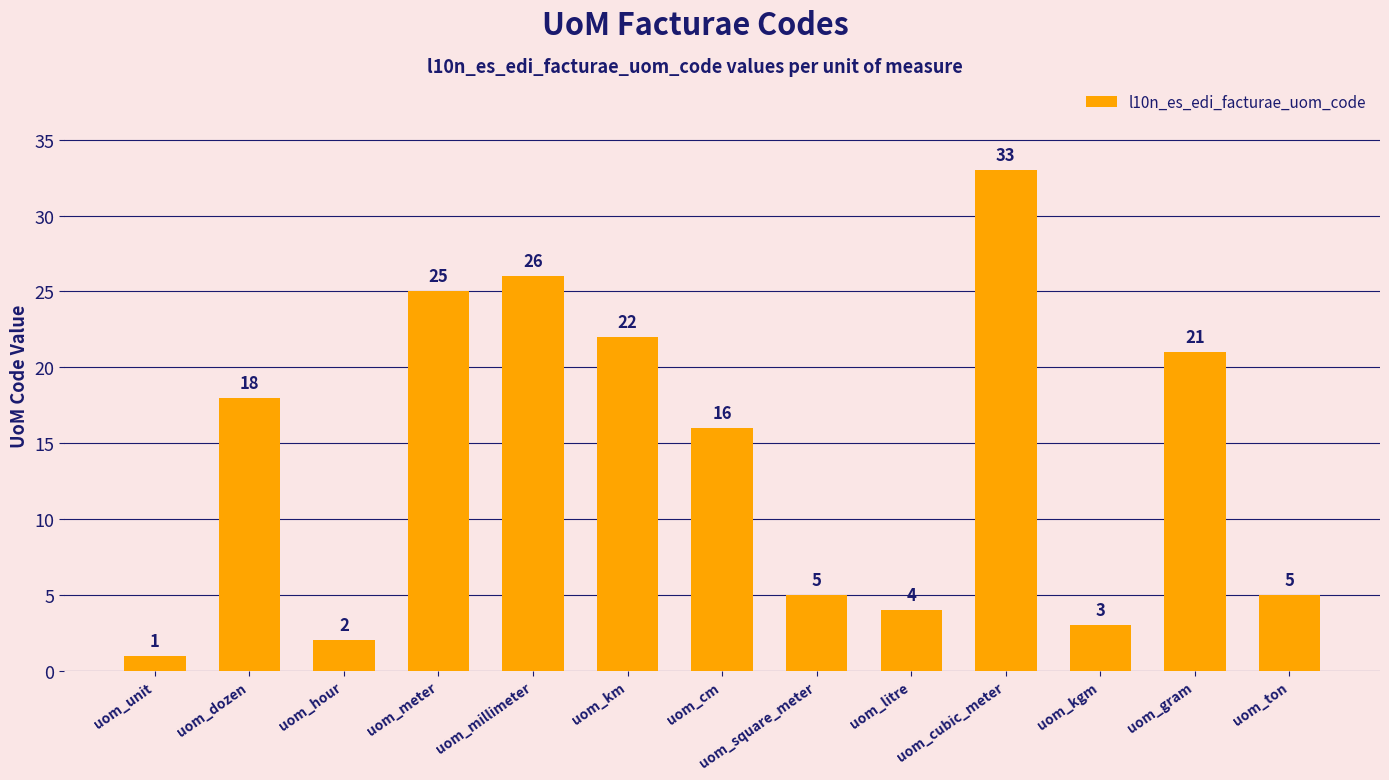

What is the change in value from uom_unit to uom_meter?

+24